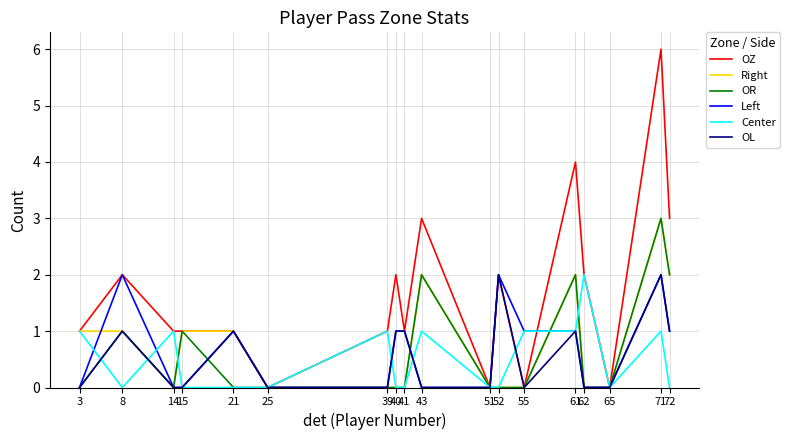

What is the average value of the Left series?

1